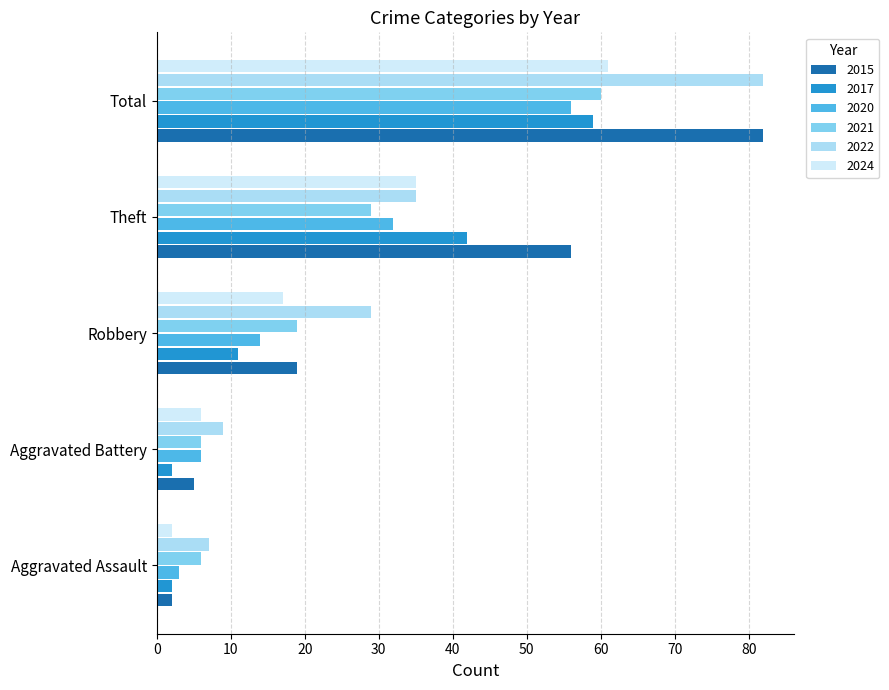

Count the number of categories in the chart.

5